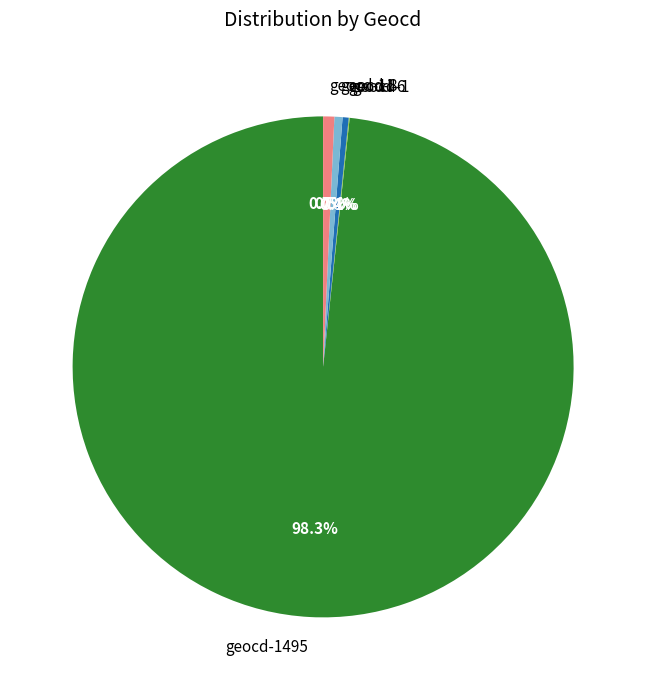

Does geocd-8 account for over 50% of the chart?

No